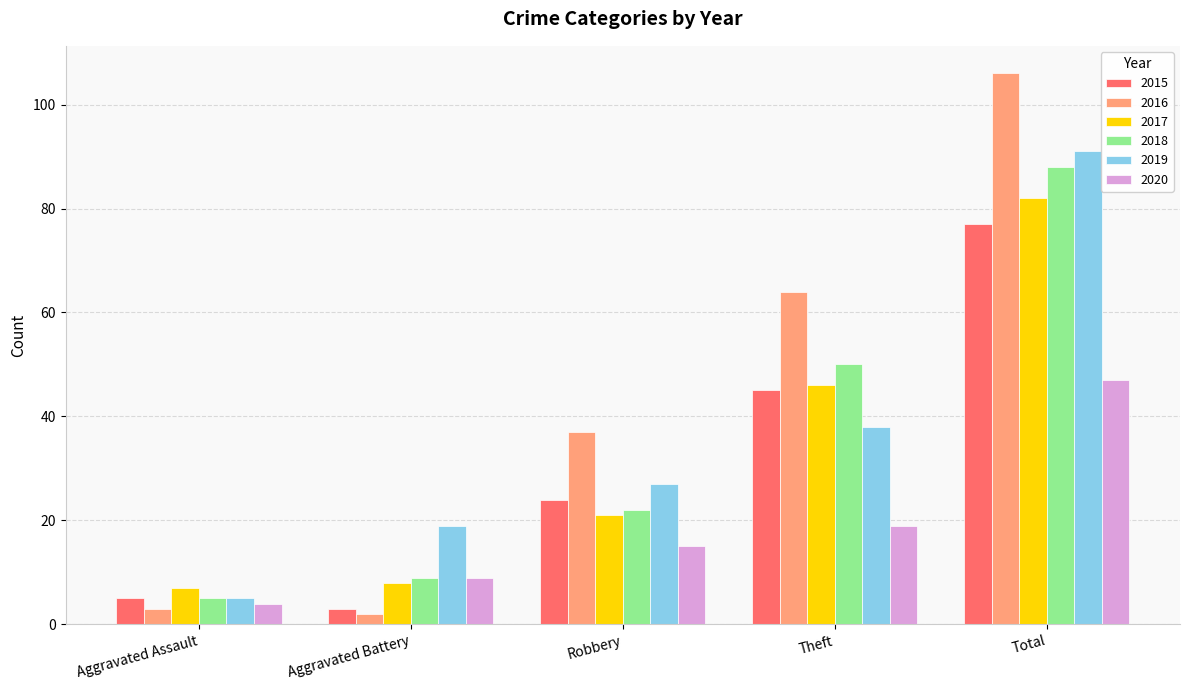

List the labels in order of 2019 value, largest first.

Total, Theft, Robbery, Aggravated Battery, Aggravated Assault